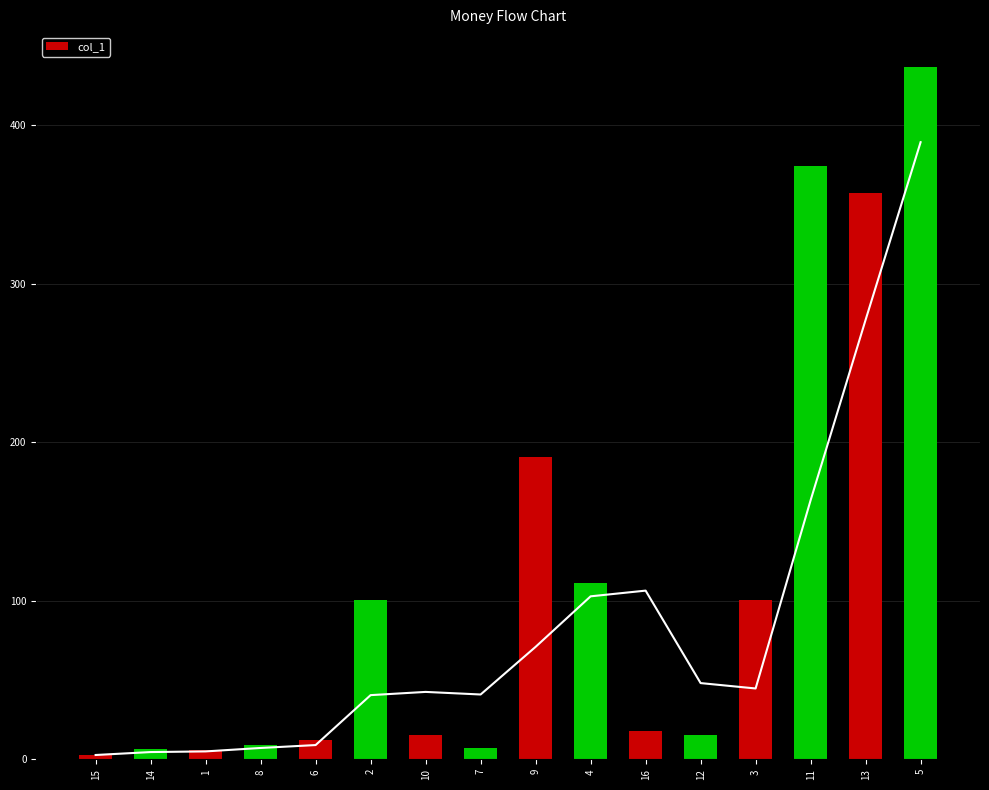

At which label does the data first exceed 17?

2